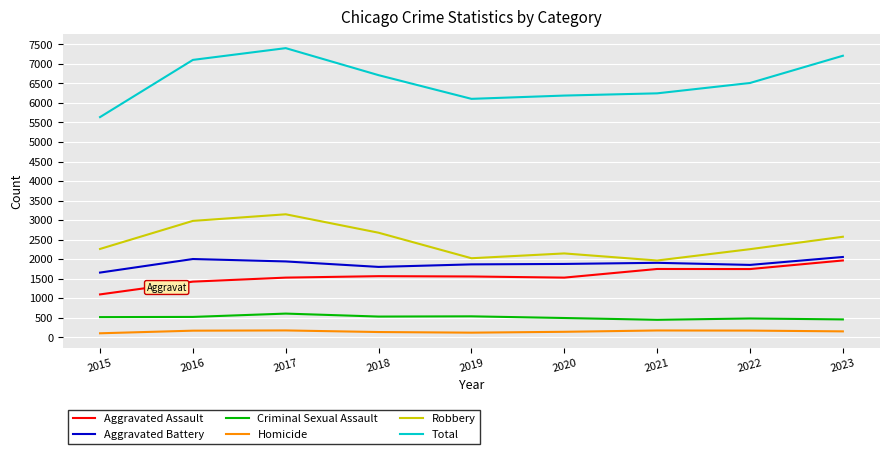

At which label does Aggravated Assault first exceed 1557?

2018